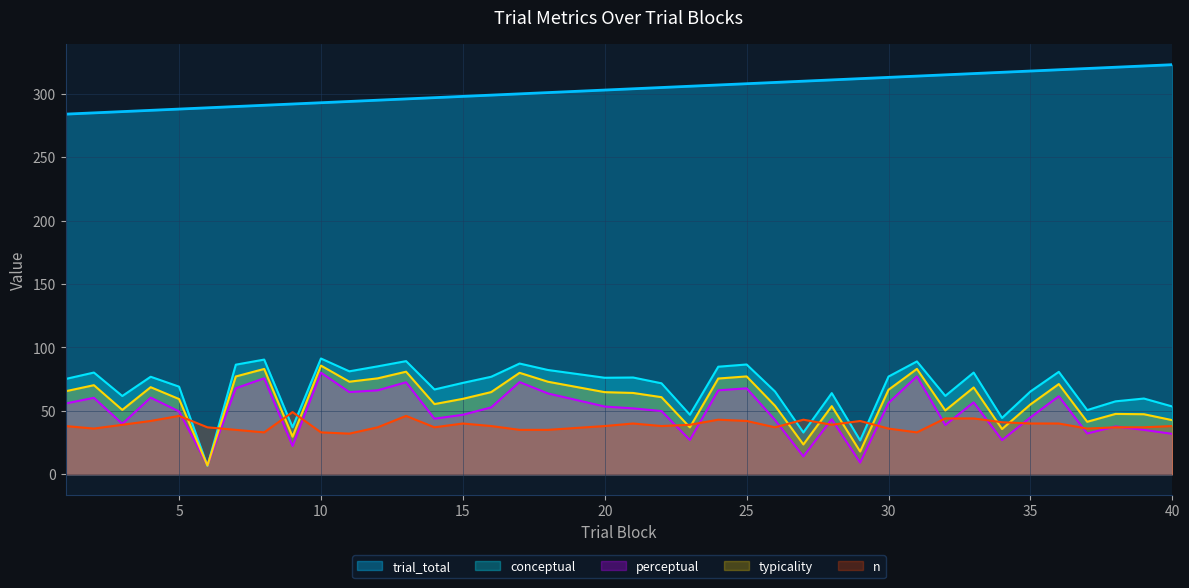

What is the average value of the trial_total series?

303.5